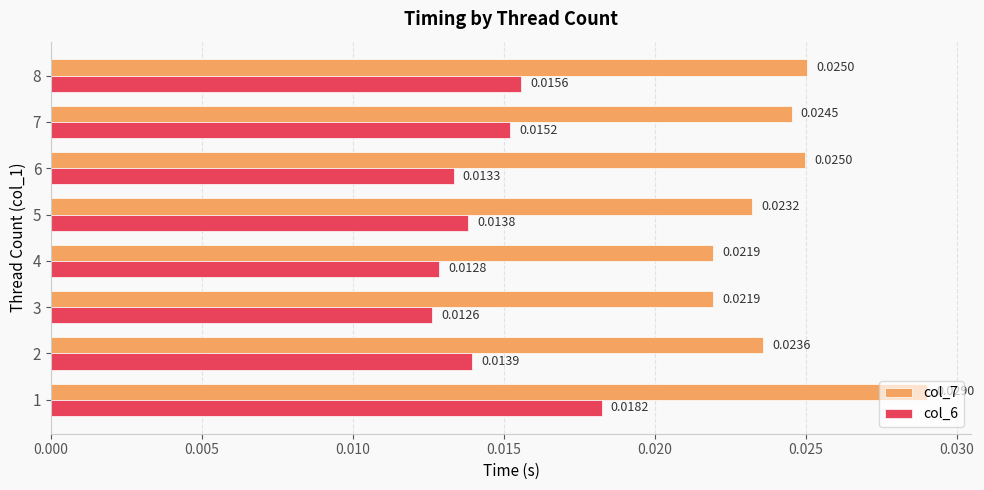

At how many categories does at least one series exceed 0?

8